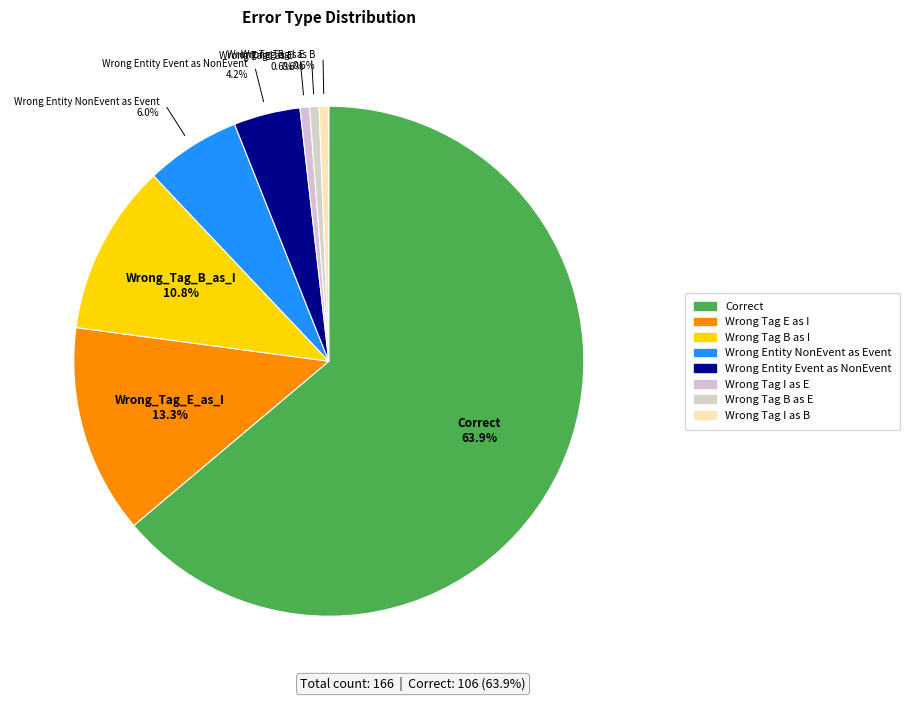

Does Correct account for over 50% of the chart?

Yes